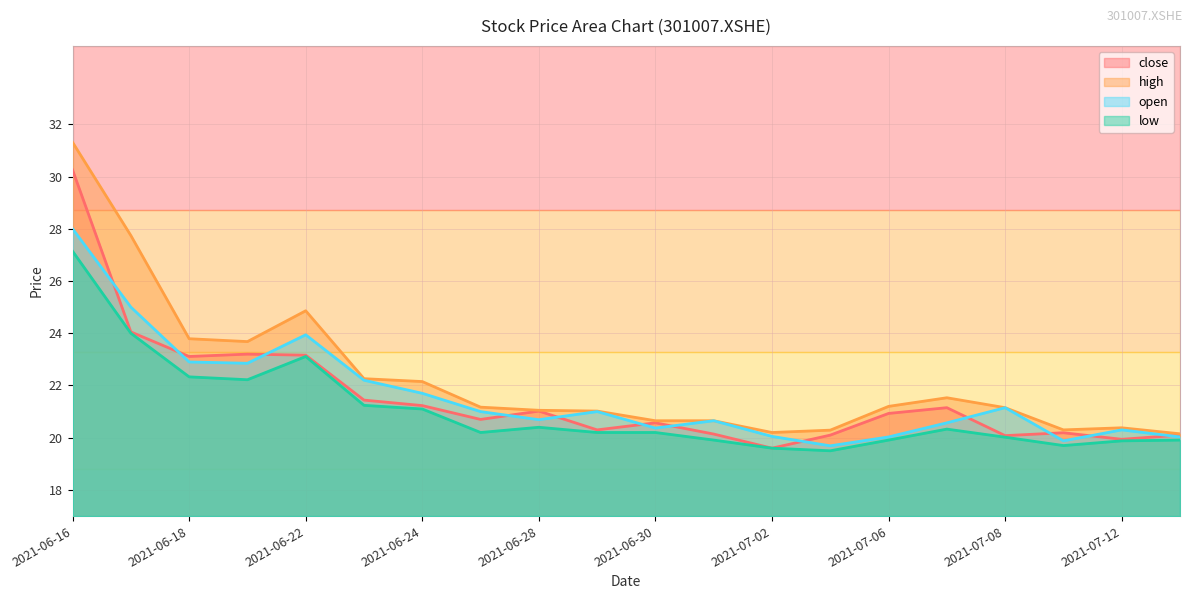

Read the close value at 2021-07-01.

20.1